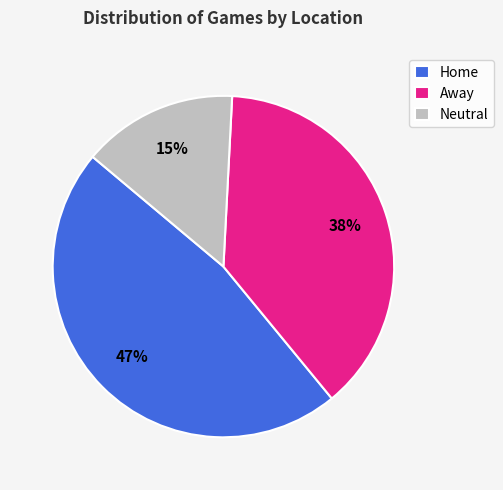

Does Neutral account for over 50% of the chart?

No